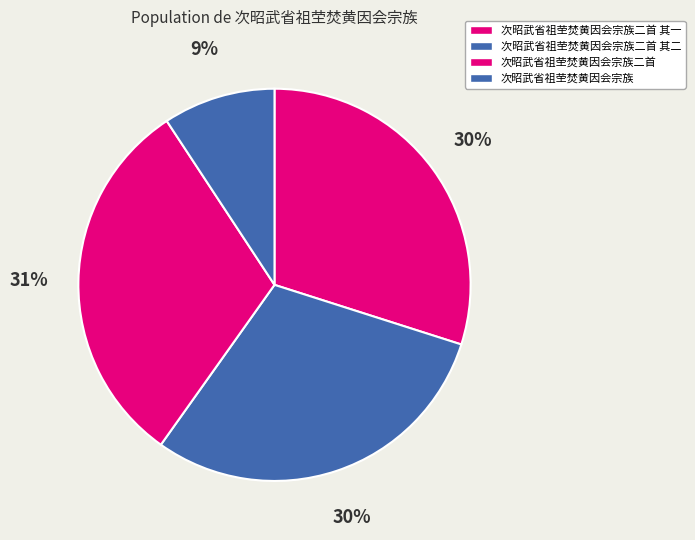

To the nearest percent, what portion does 次昭武省祖茔焚黄因会宗族 represent?

9%